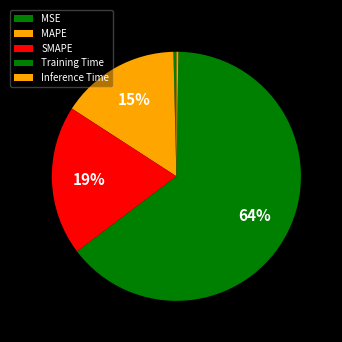

Is the sum of Inference Time and Training Time greater than half?

Yes